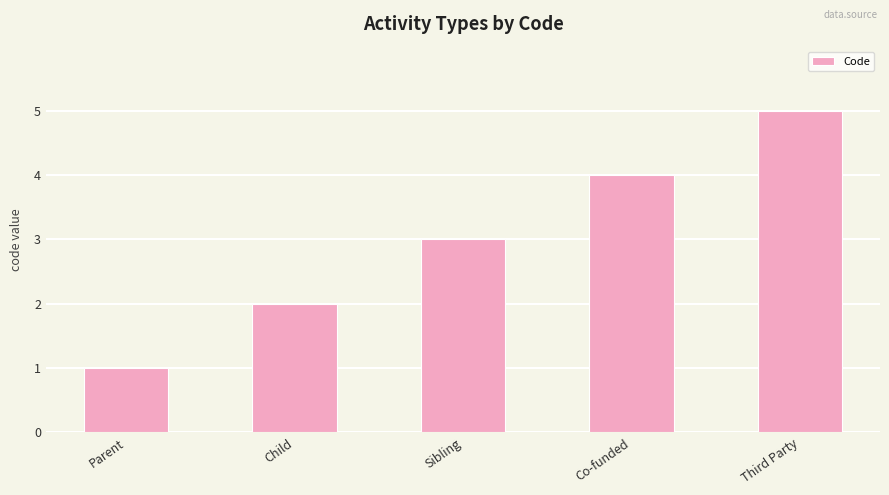

Rank the categories by value from lowest to highest.

Parent, Child, Sibling, Co-funded, Third Party